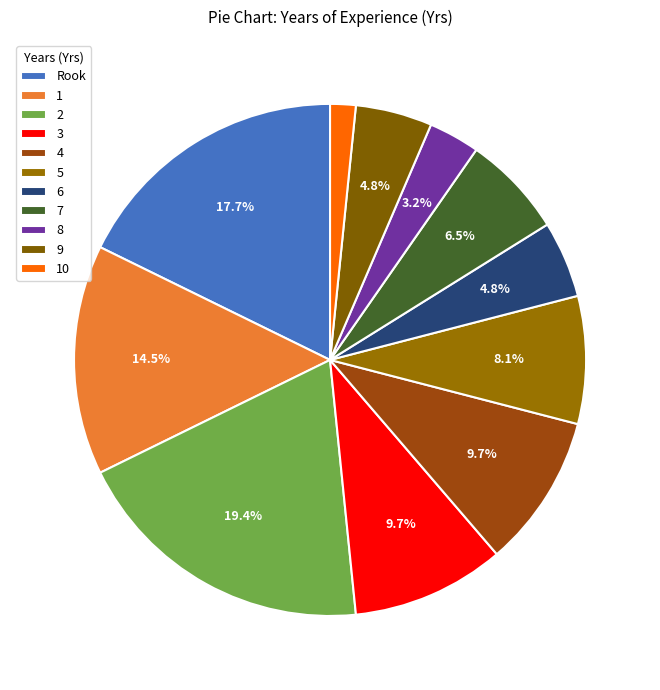

True or false: 5 accounts for 22% of the total.

False